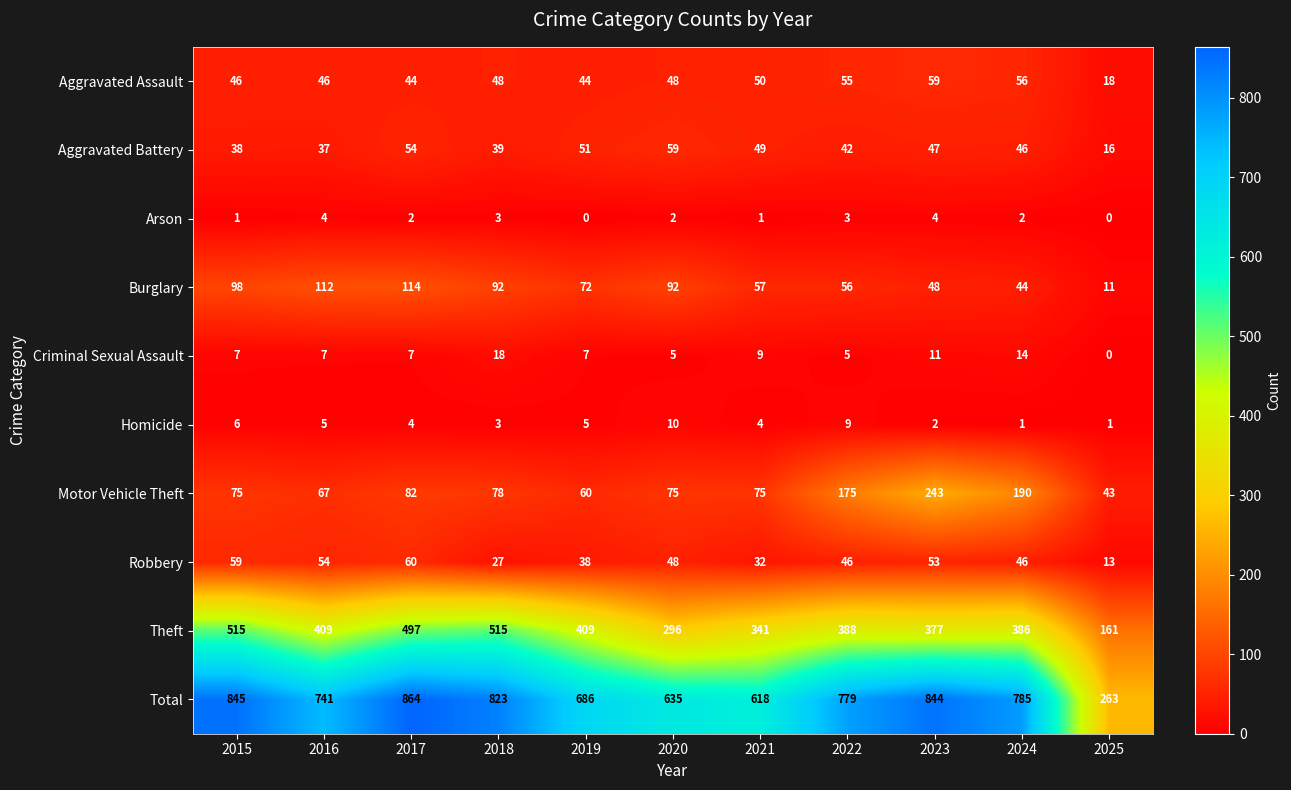

Read the Criminal Sexual Assault value at 2016, to the nearest 10.

10